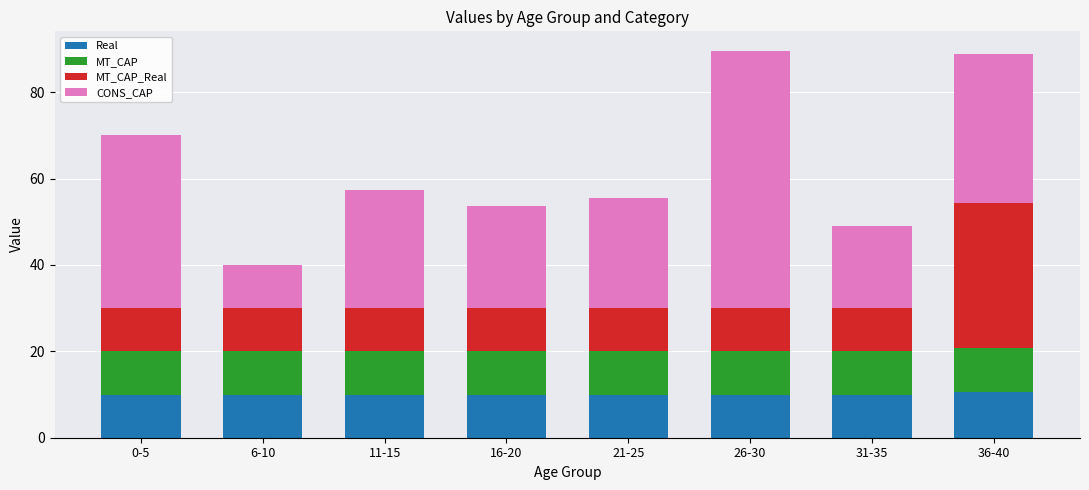

What is the total value across all series at 26-30?

89.6